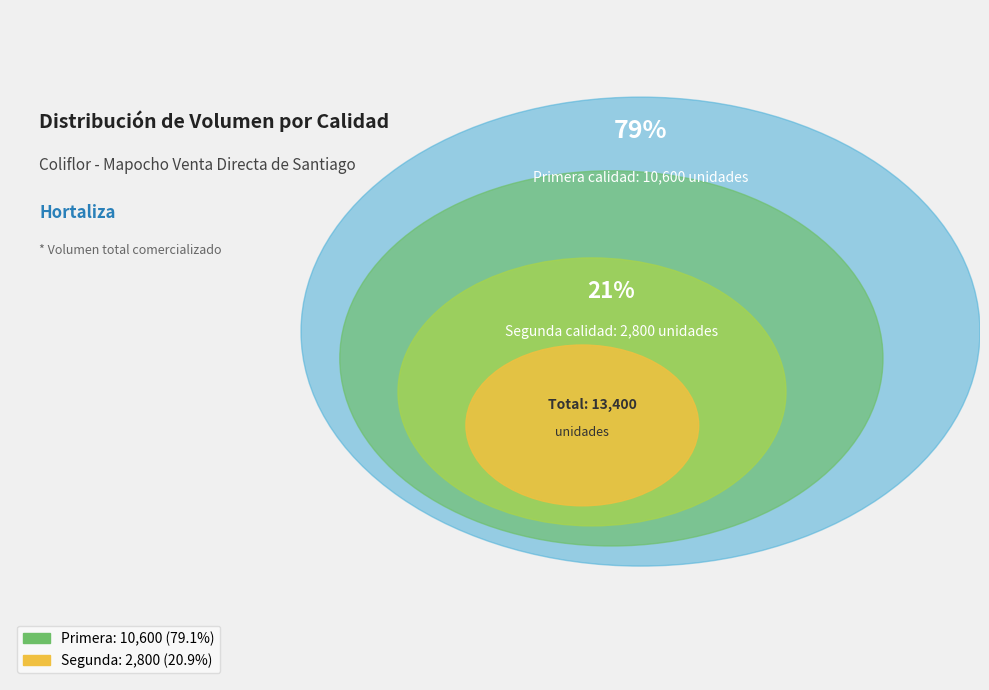

Which slice is the smallest?

Segunda